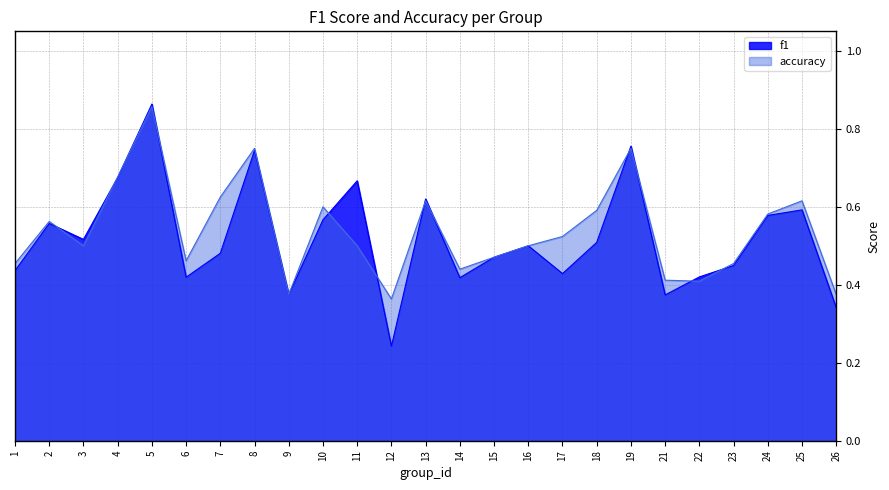

Where is accuracy nearest to the value 0?

12